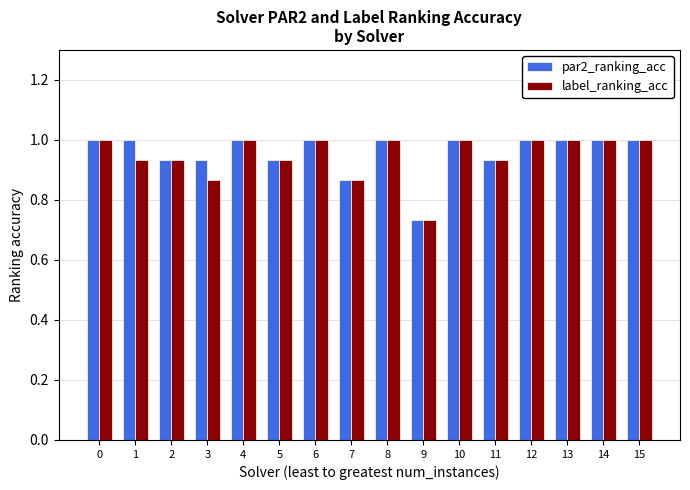

What is the difference between the maximum and minimum values in the label_ranking_acc series?

0.3